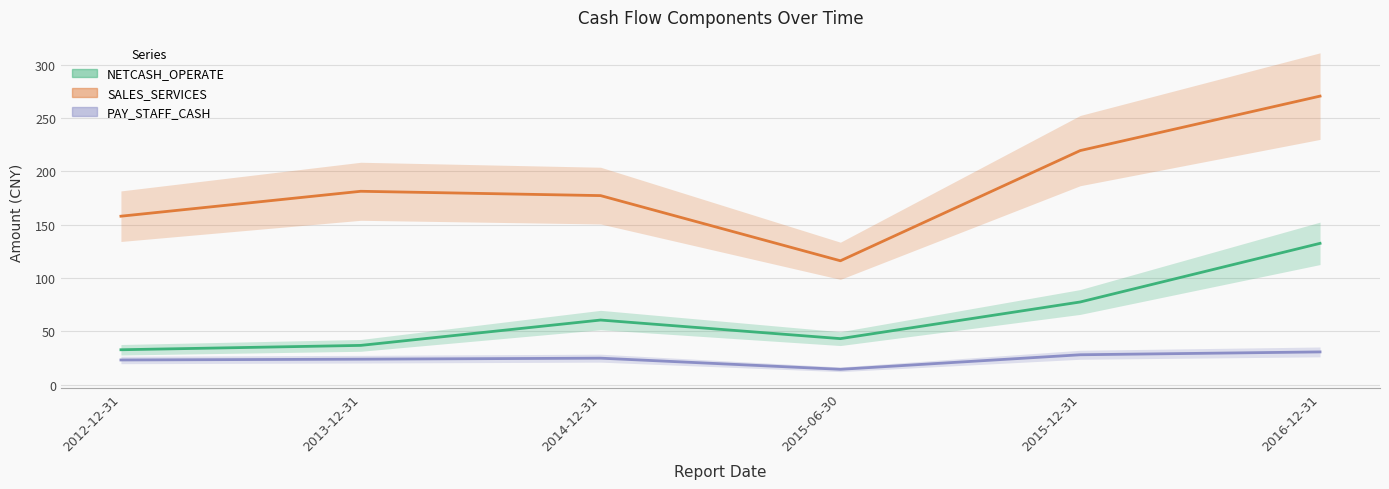

Reading right to left, list all the values displayed in this chart.

NETCASH_OPERATE: 132.6	77.6	43.2	60.7	36.9	32.8
SALES_SERVICES: 270.7	219.6	116.3	177.4	181.4	158.1
PAY_STAFF_CASH: 30.8	28.1	14.5	24.9	24.0	23.2